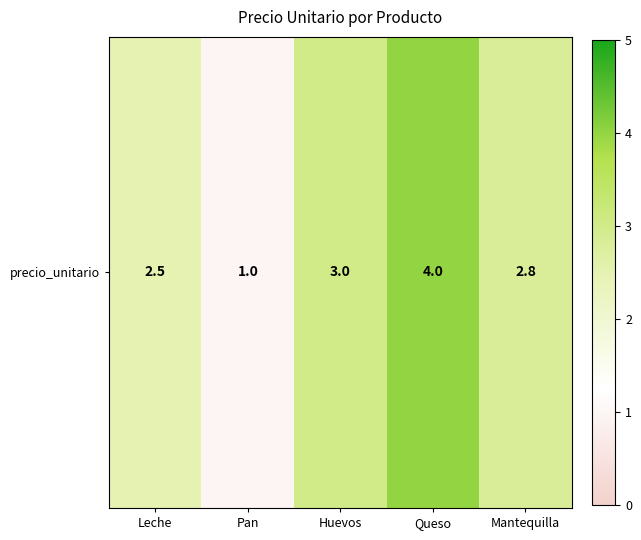

What is the change in value from Leche to Queso?

+1.5